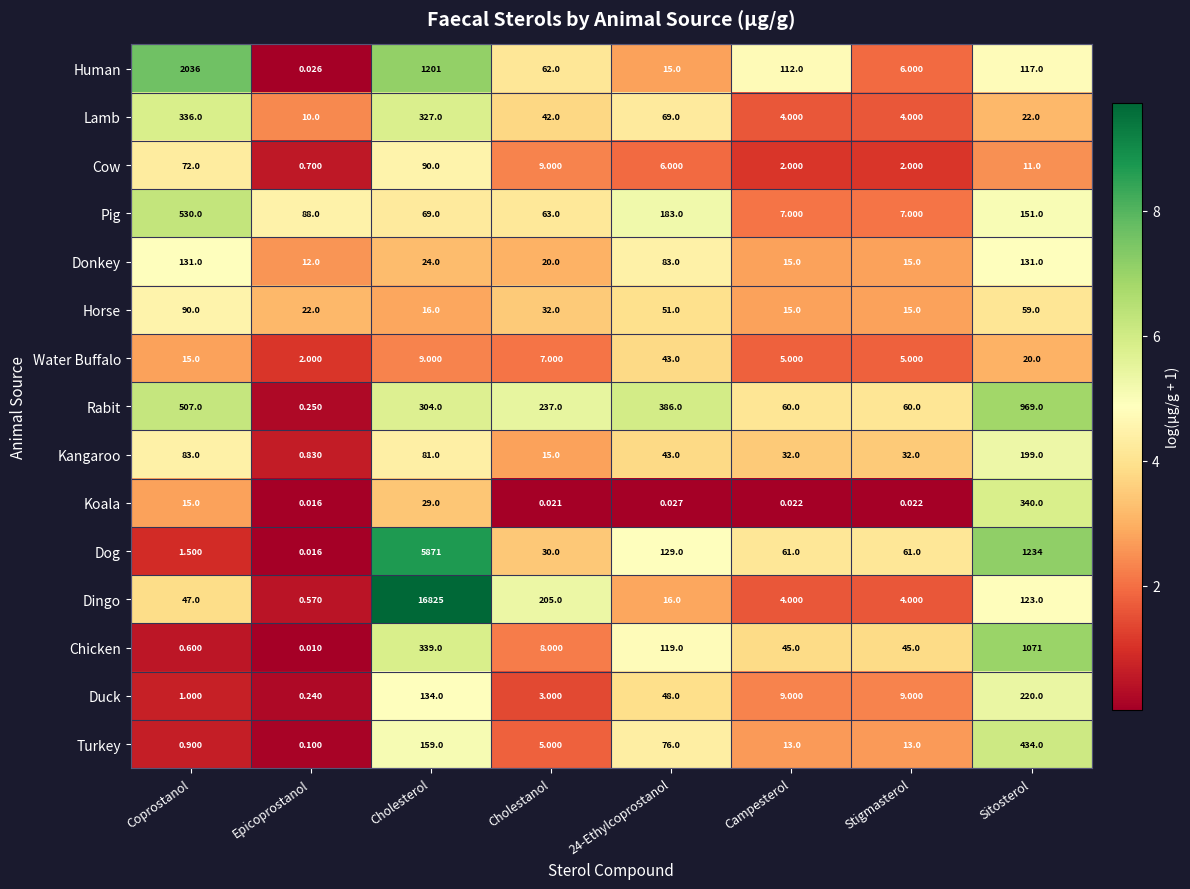

At which category is the sum across all series the highest?

Cholesterol